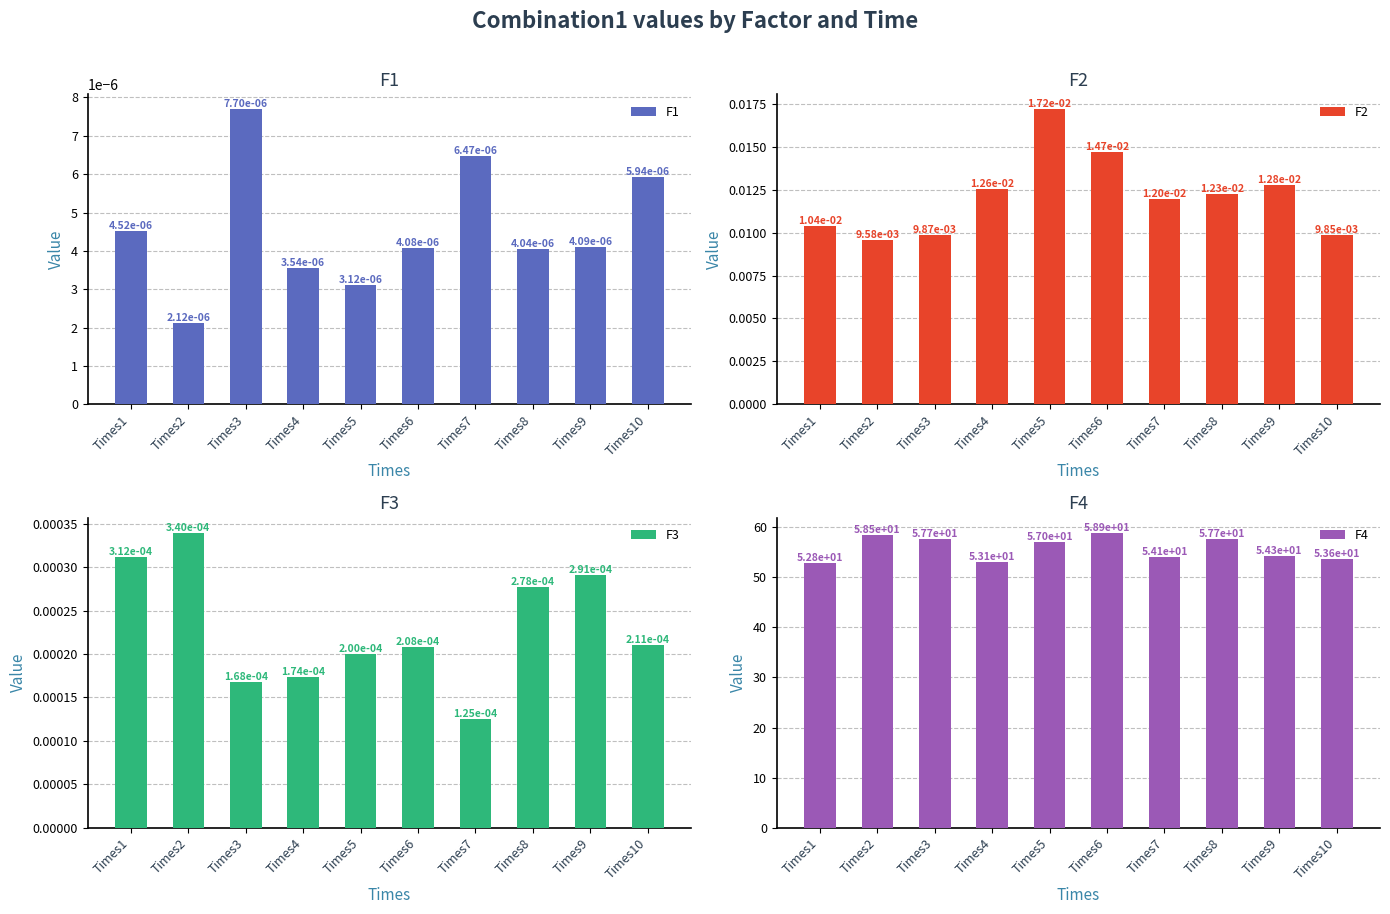

Reading right to left, list all the values displayed in this chart.

F1: Times10=0.0	Times9=0.0	Times8=0.0	Times7=0.0	Times6=0.0	Times5=0.0	Times4=0.0	Times3=0.0	Times2=0.0	Times1=0.0
F2: Times10=0.0	Times9=0.0	Times8=0.0	Times7=0.0	Times6=0.0	Times5=0.0	Times4=0.0	Times3=0.0	Times2=0.0	Times1=0.0
F3: Times10=0.0	Times9=0.0	Times8=0.0	Times7=0.0	Times6=0.0	Times5=0.0	Times4=0.0	Times3=0.0	Times2=0.0	Times1=0.0
F4: Times10=53.6	Times9=54.3	Times8=57.7	Times7=54.1	Times6=58.9	Times5=57.0	Times4=53.1	Times3=57.7	Times2=58.5	Times1=52.8